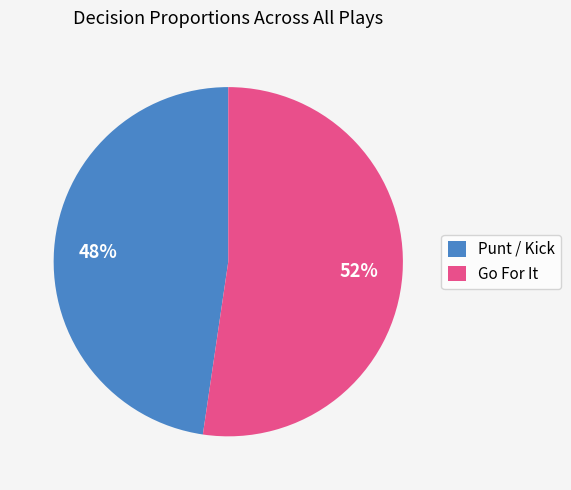

How many segments does this pie chart have?

2